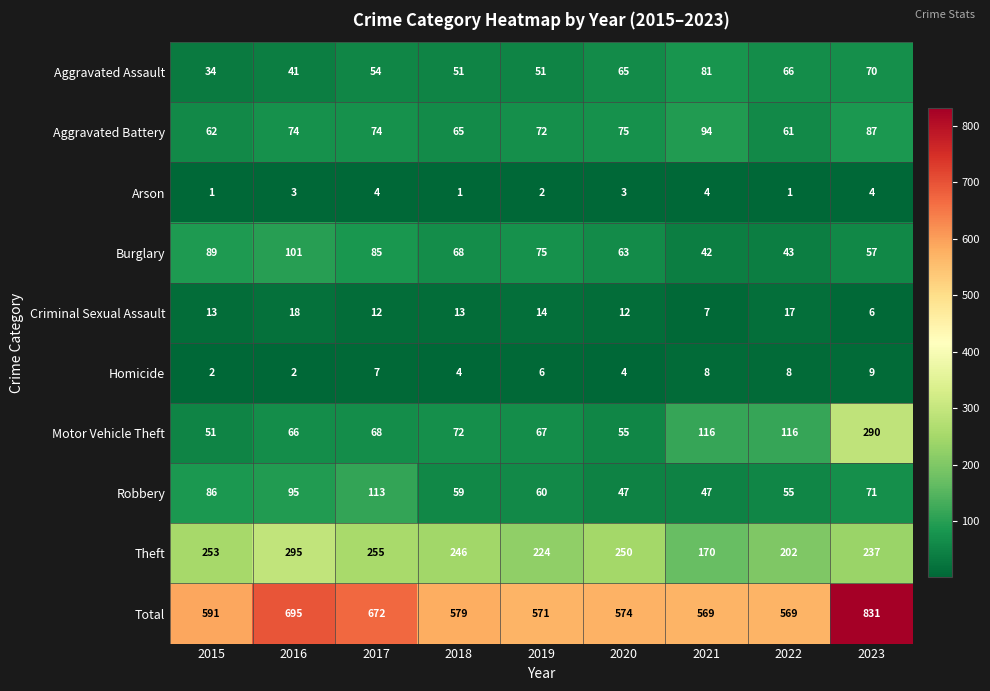

What is the total value across all series at 2016?

1390